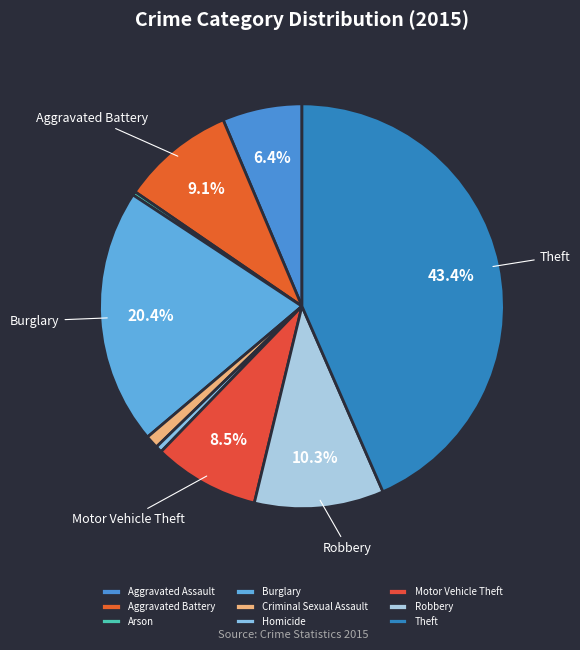

Which slice is the smallest?

Arson